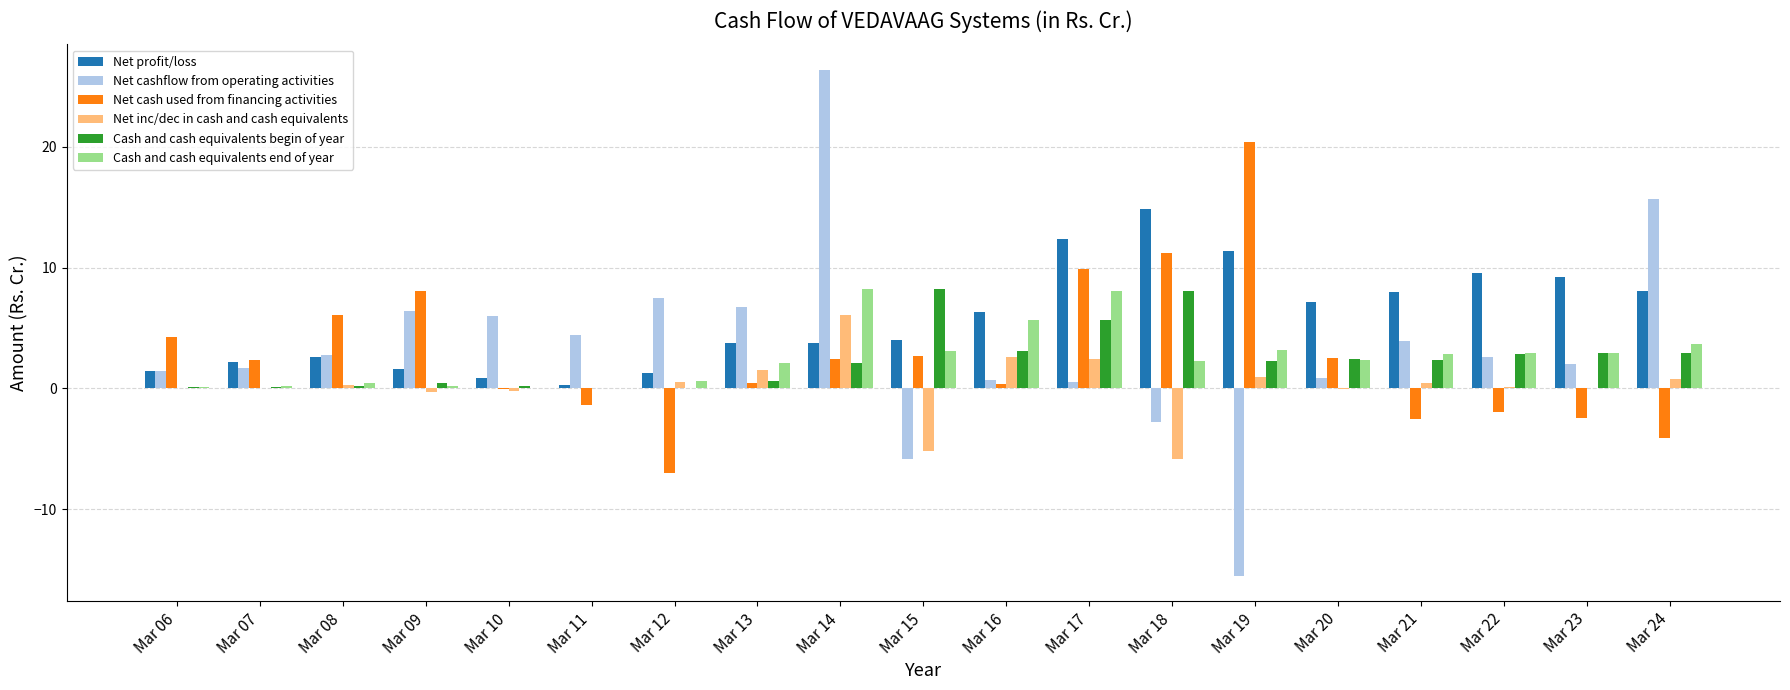

At which category is the sum across all series the highest?

Mar 14